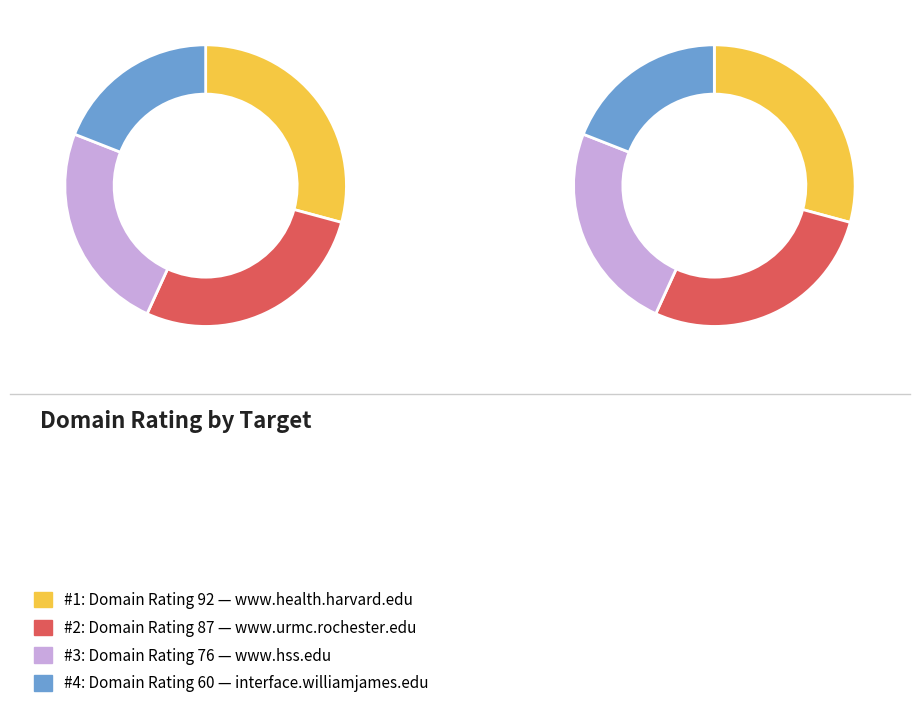

Does any single category account for the majority?

No